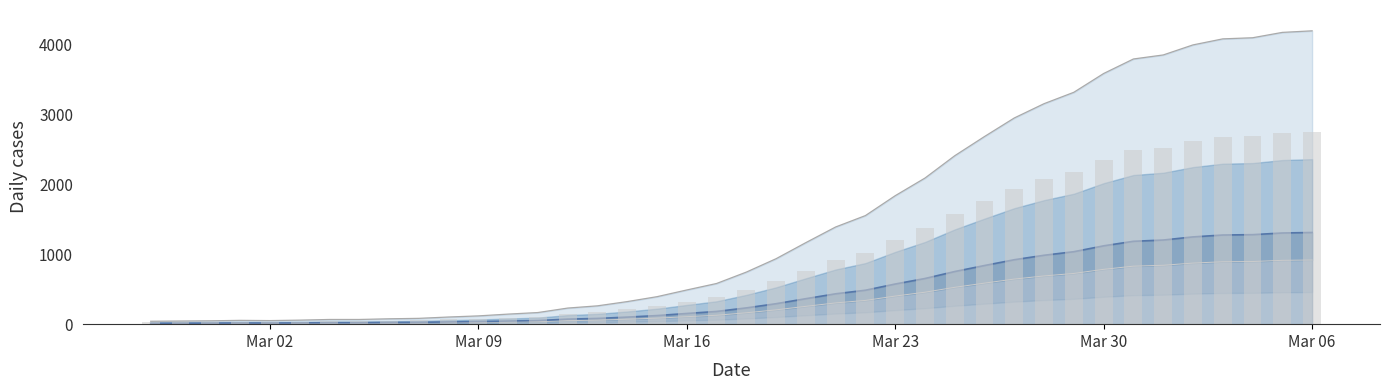

Are the bars grouped side by side (vs. stacked)?

No